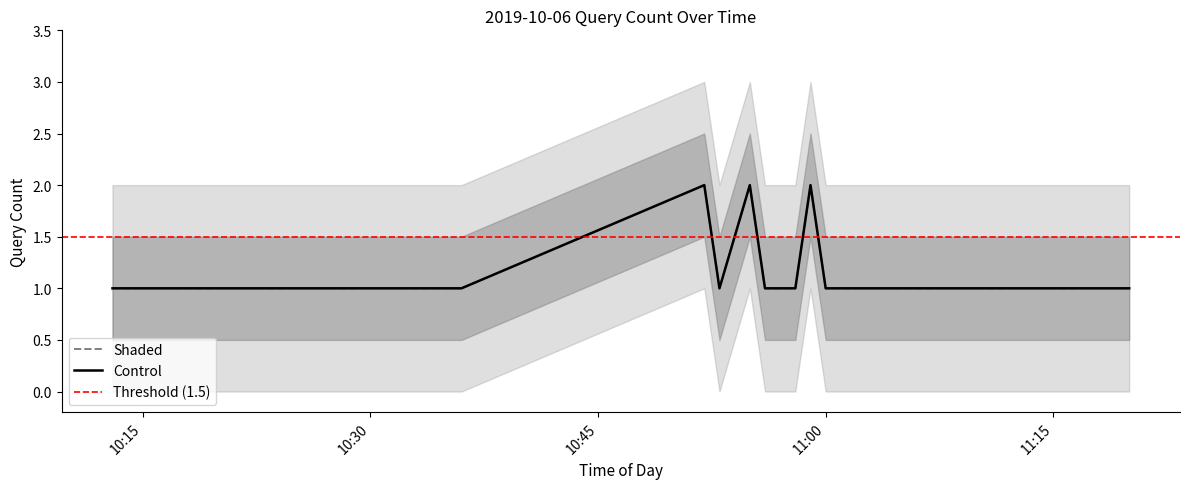

List the series in order of their peak value, lowest first.

Control, Shaded